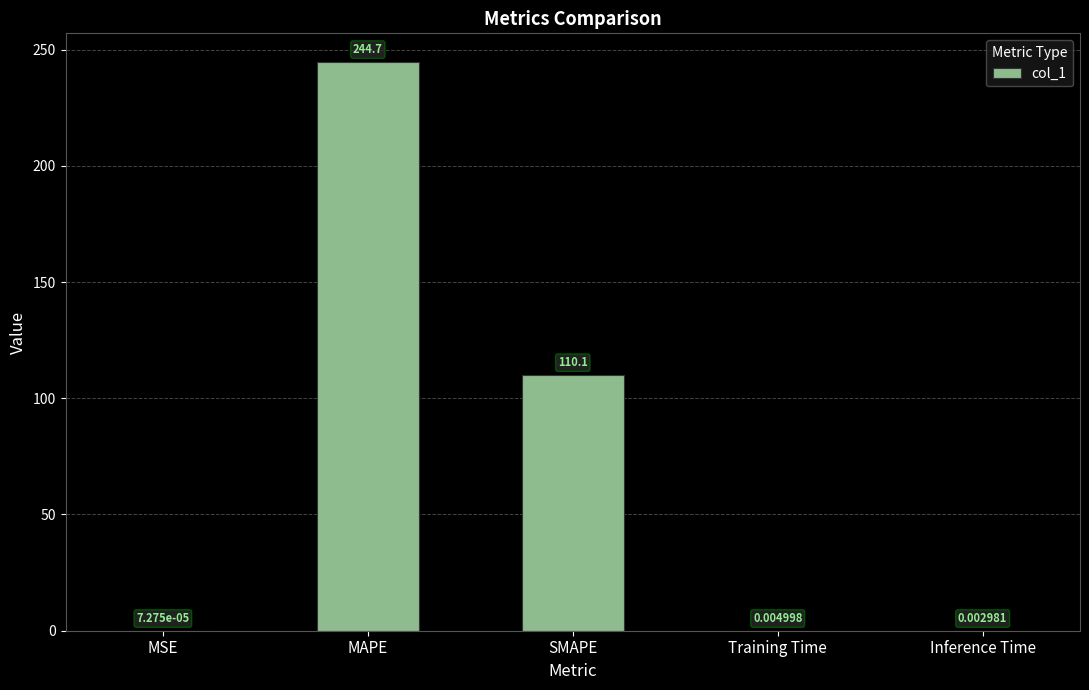

What is the change in value from MSE to SMAPE?

+110.1